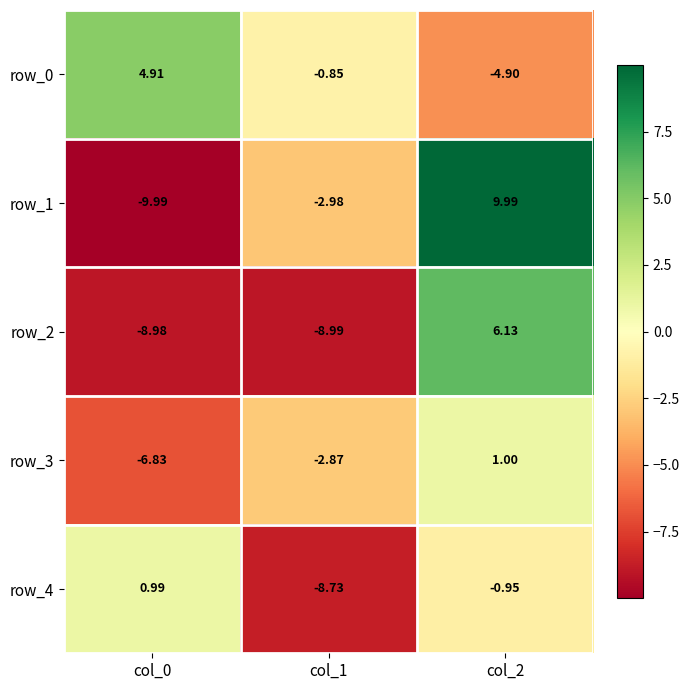

At which label does row_2 reach its peak?

col_2